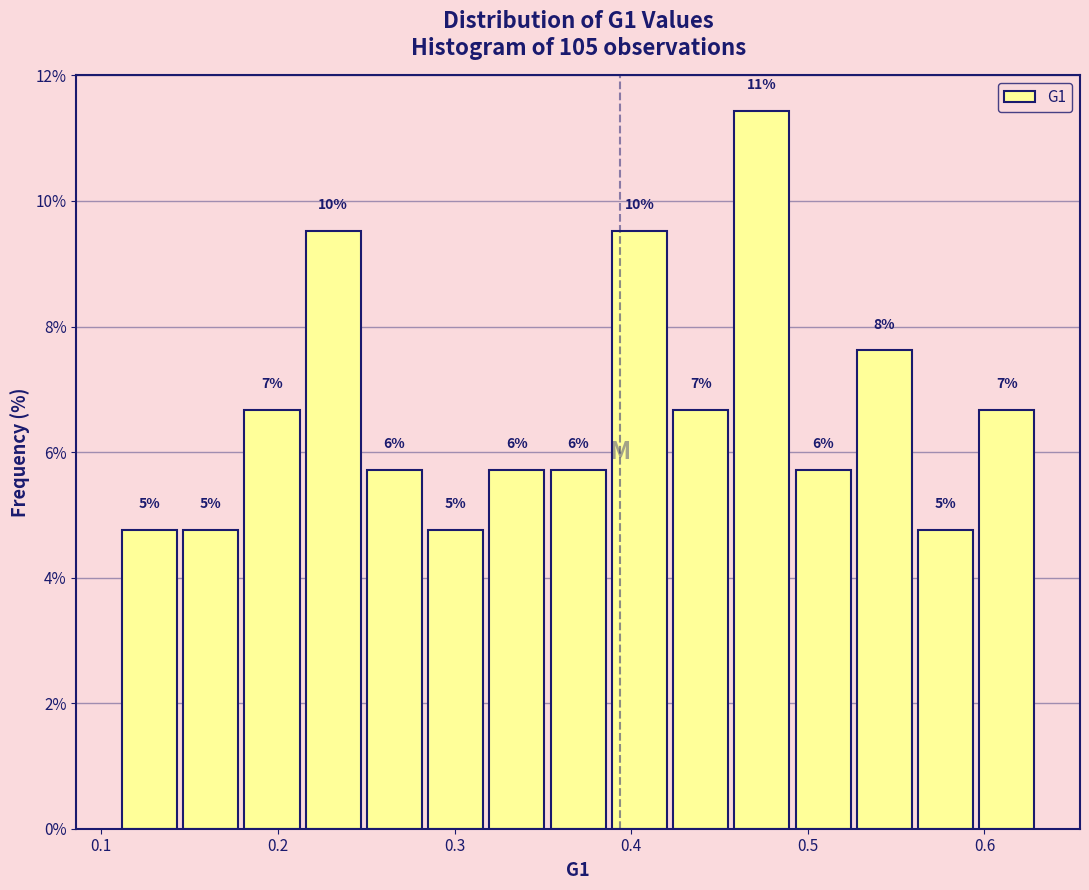

Read against the x-axis, roughly where is the centre of the tallest bar?

0.47